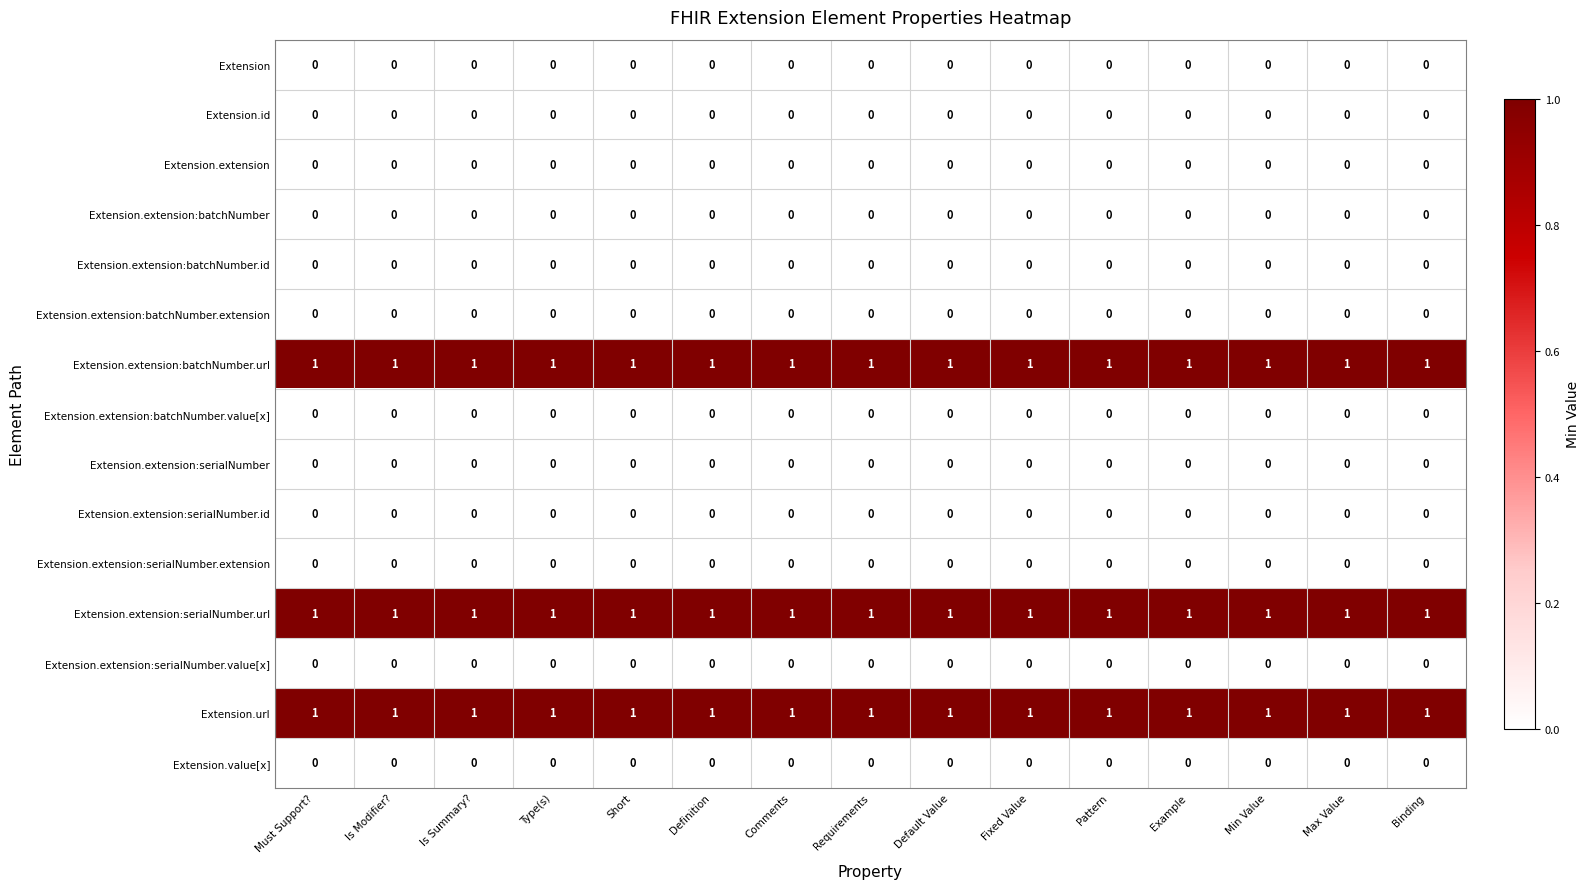

What is the total value across all series at Min Value?

3